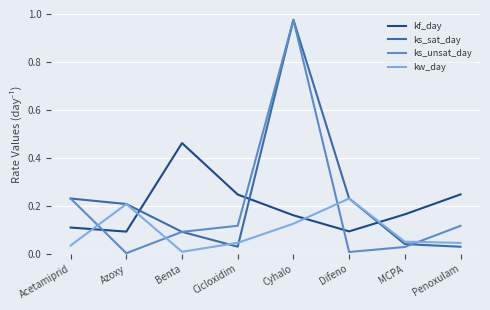

Where do kf_day and kw_day first cross each other?

Acetamiprid and Azoxy